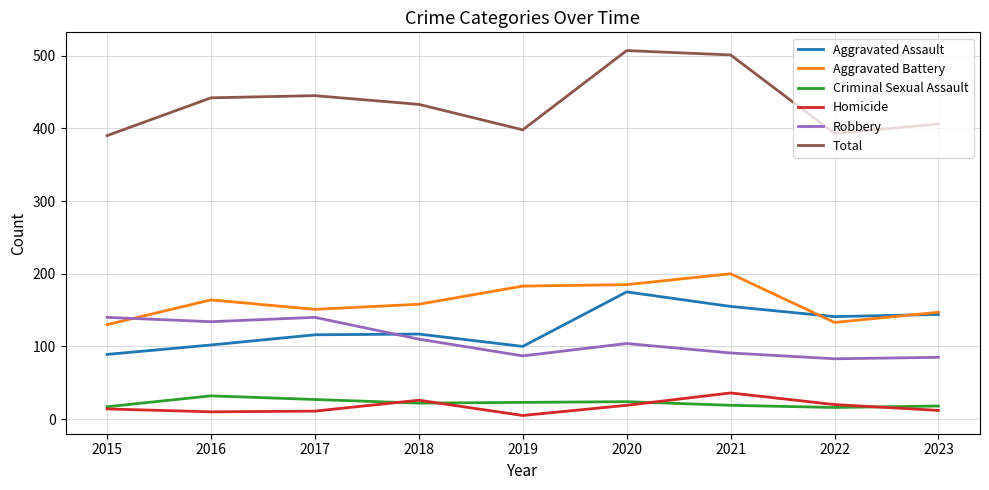

Which series has the widest spread of values?

Total